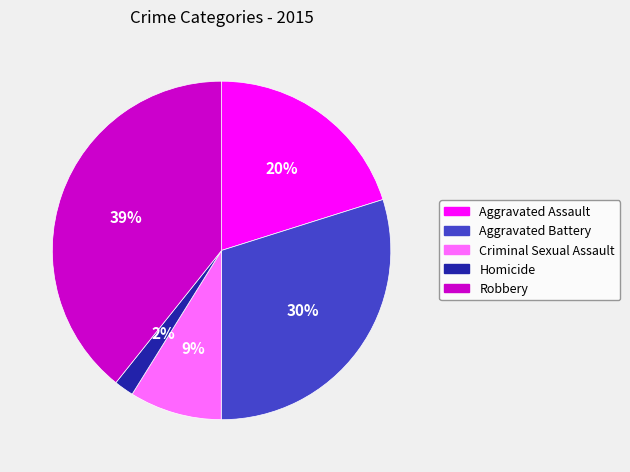

To the nearest percent, what is the difference between the Robbery and Aggravated Assault slice percentages?

19%